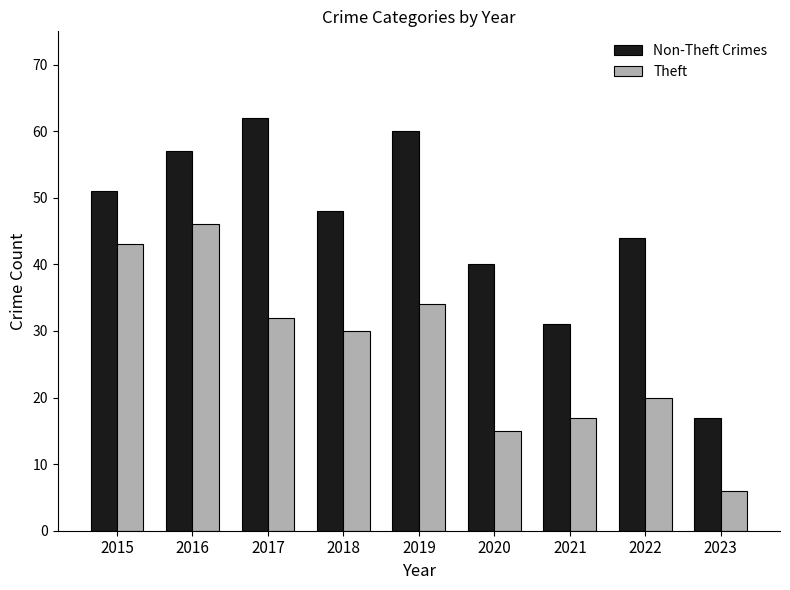

How many bars are there in total?

18